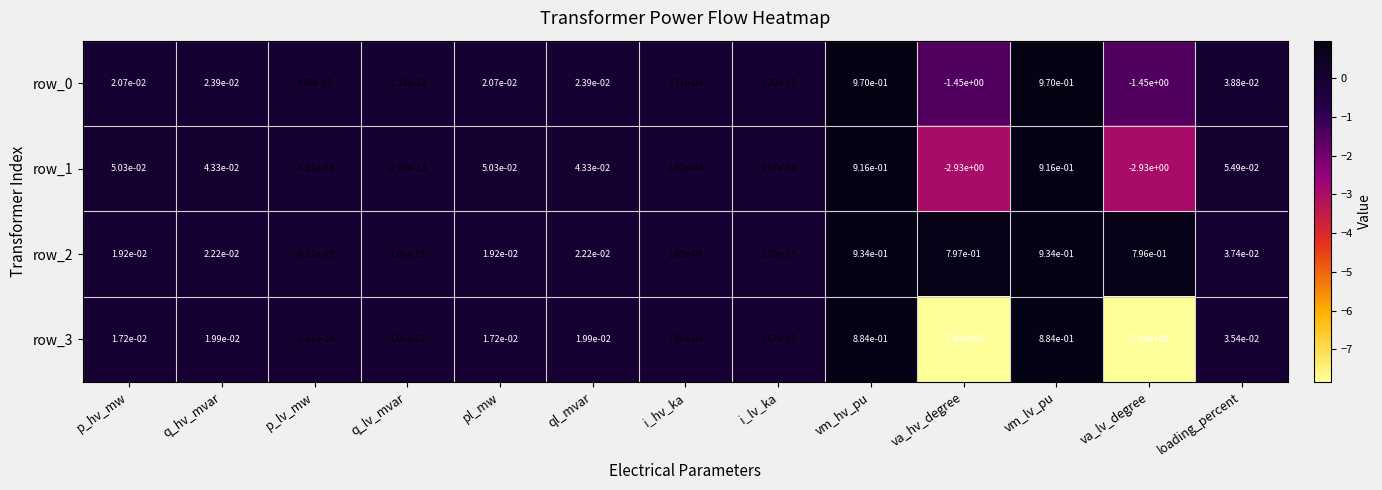

True or false: row_3 has a value of -0.0 at p_lv_mw.

True